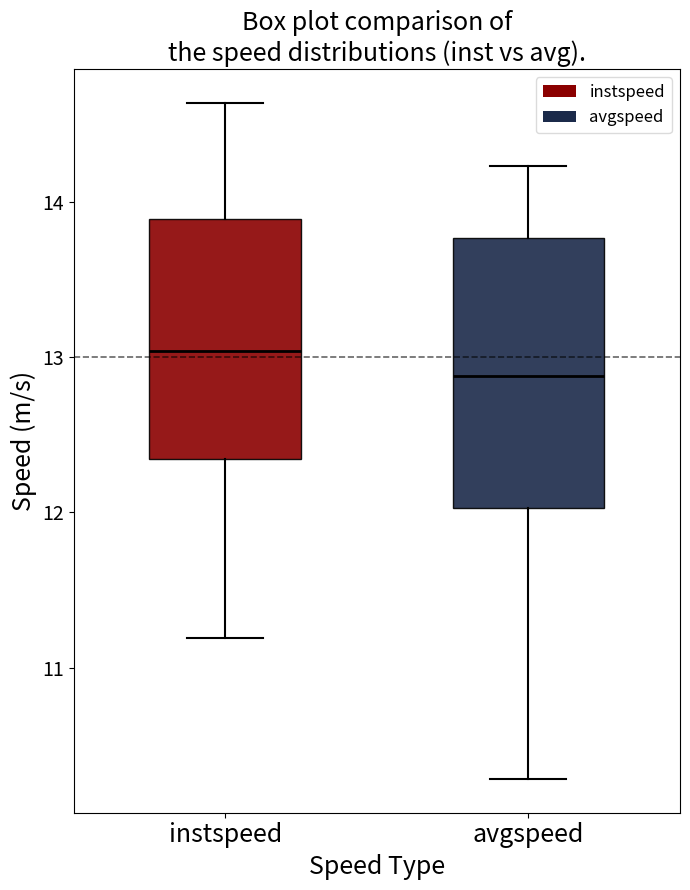

Reading left to right, read every box against the y-axis: the position of its median line, the range the box covers, and the ends of its whiskers. The values are not printed on the chart, so give them approximately, as read against the axis.

instspeed: median 13.0, box 12.3 to 13.9, whiskers 11.2 to 14.6
avgspeed: median 12.9, box 12.0 to 13.8, whiskers 10.3 to 14.2